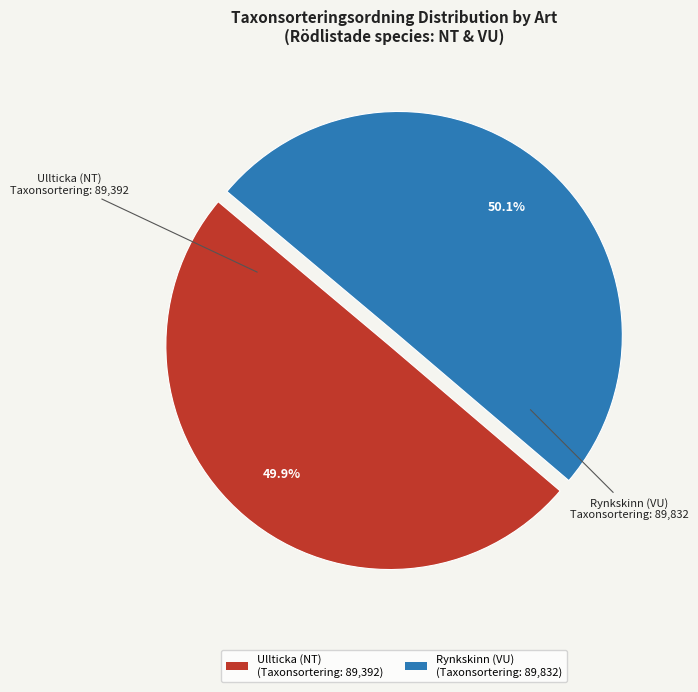

How much of the chart is everything except Rynkskinn (VU)?

49.9%